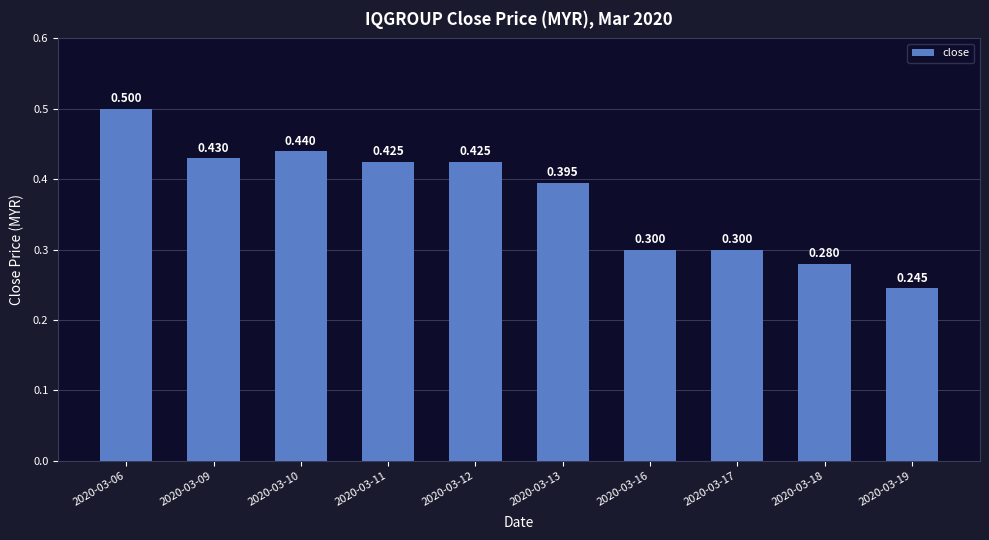

True or false: the data shows 0.1 at 2020-03-10.

False